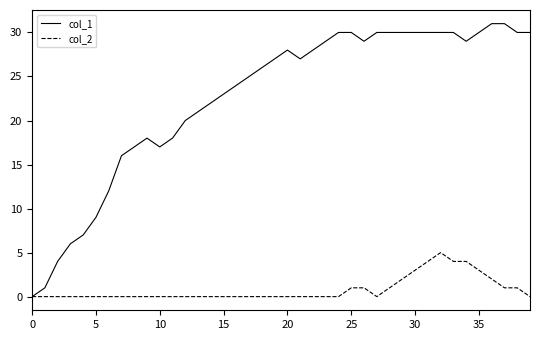

Rank the series by their average value, from highest to lowest.

col_1, col_2